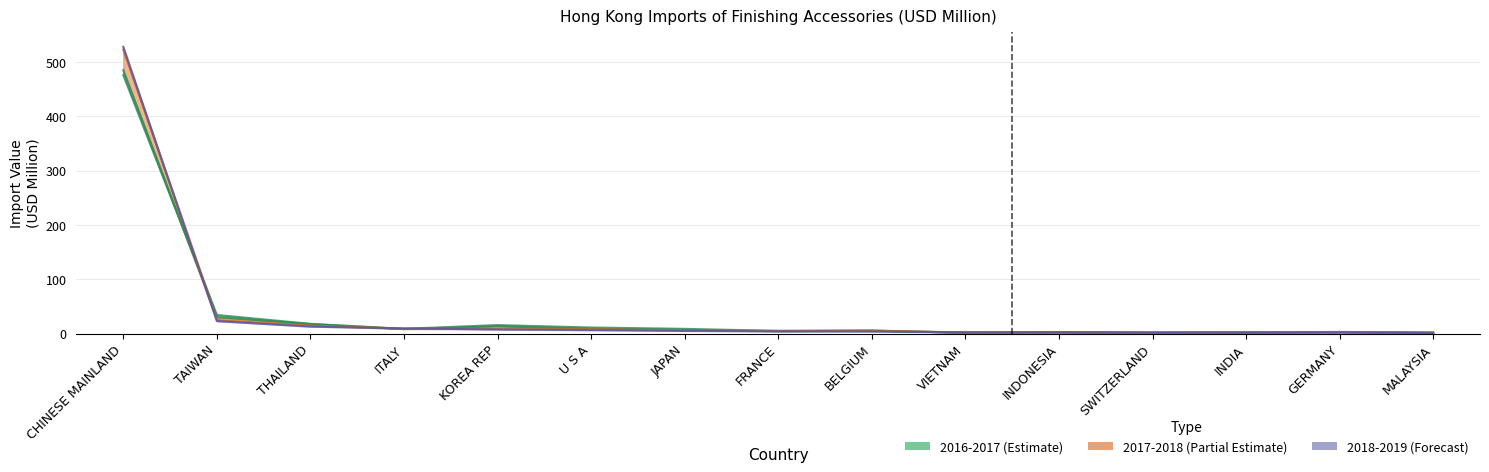

What is the label of the 7th point from the left?

JAPAN